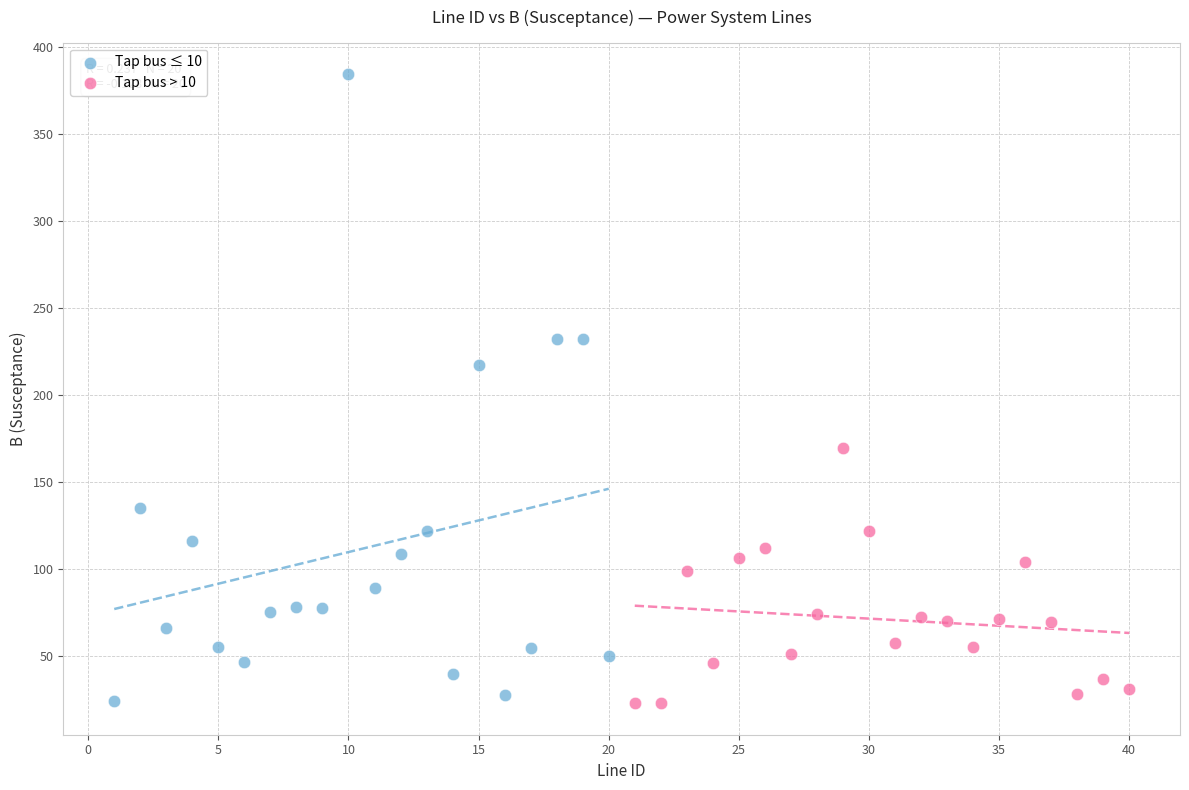

Which series reaches the maximum Y coordinate?

Tap bus ≤ 10